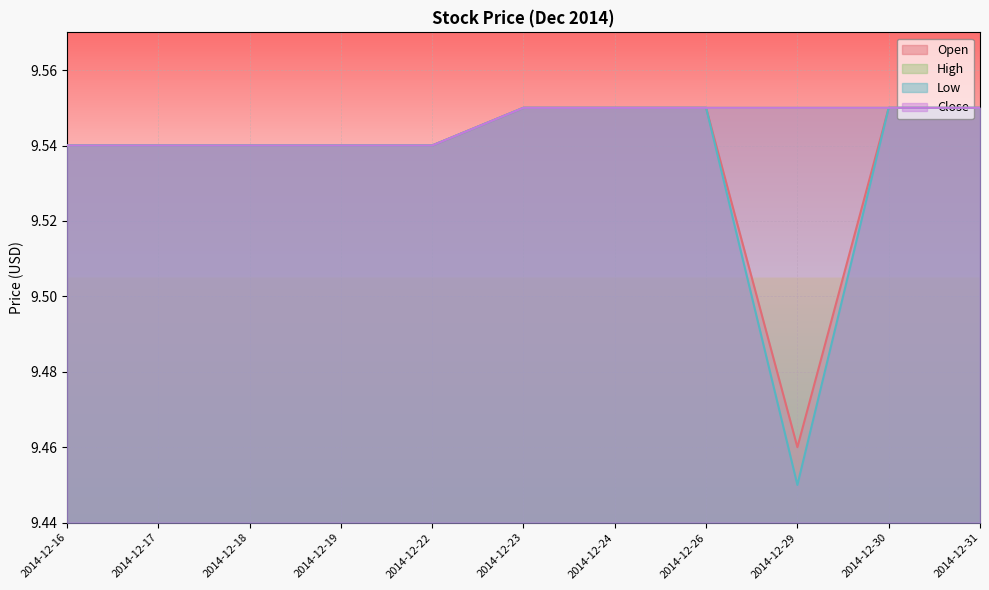

The Open series shows 9.5 at 2014-12-22. True or false?

True